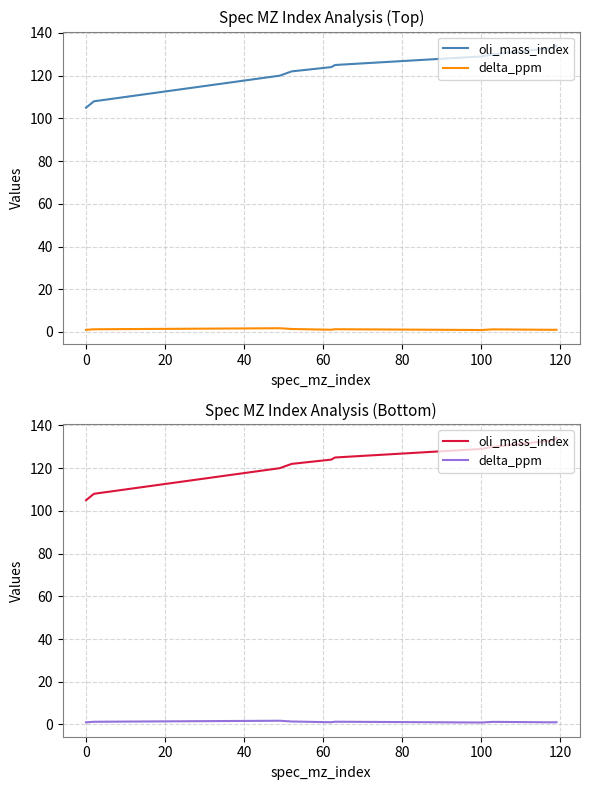

Rank the series by their average value, from highest to lowest.

oli_mass_index, delta_ppm